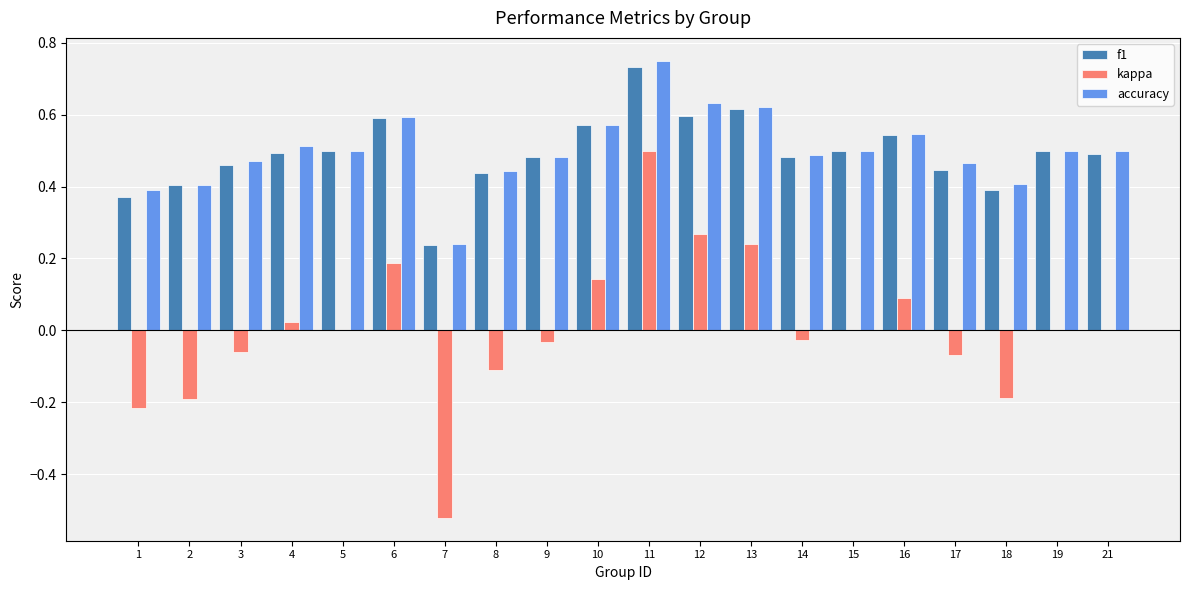

How many data points does each series have?

20